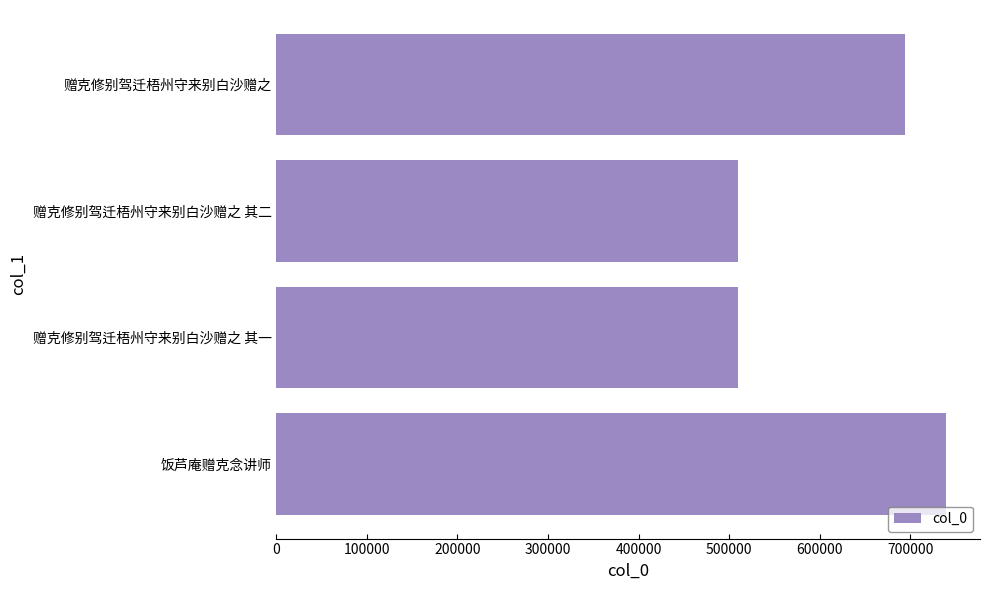

At which category does the chart reach its peak across all series?

饭芦庵赠克念讲师